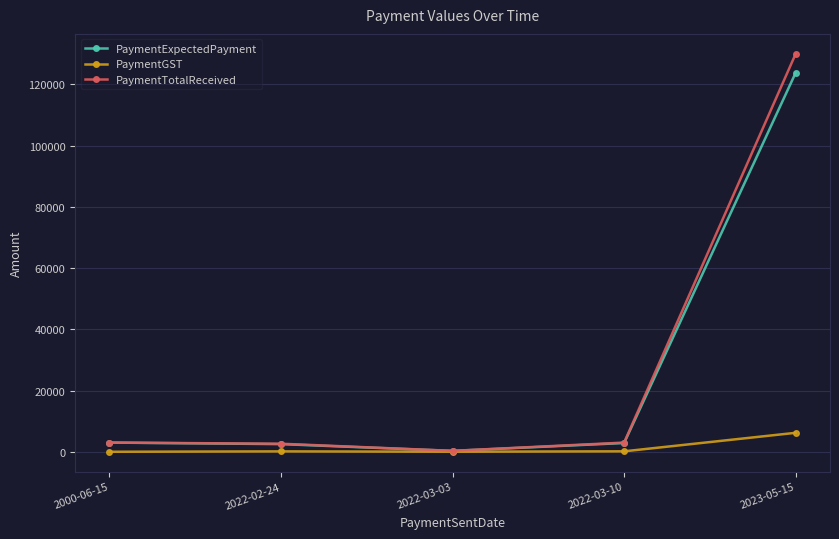

True or false: PaymentExpectedPayment has more than 2 interior local peaks.

False